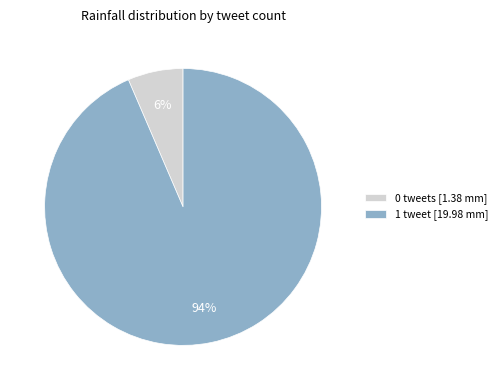

To the nearest percent, what is the combined percentage of 0 tweets [1.38 mm] and 1 tweet [19.98 mm]?

100%